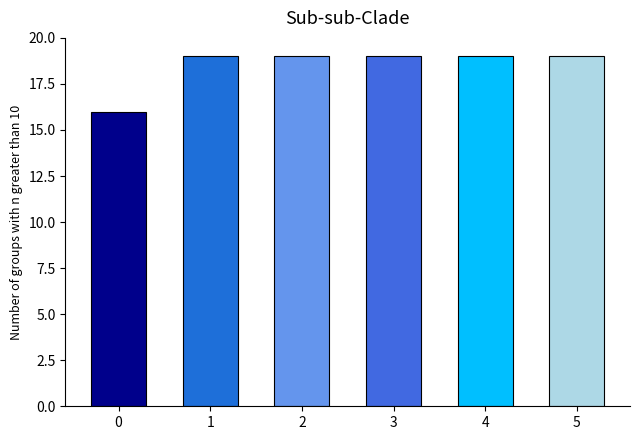

The chart shows a value of 16 at 0. True or false?

True